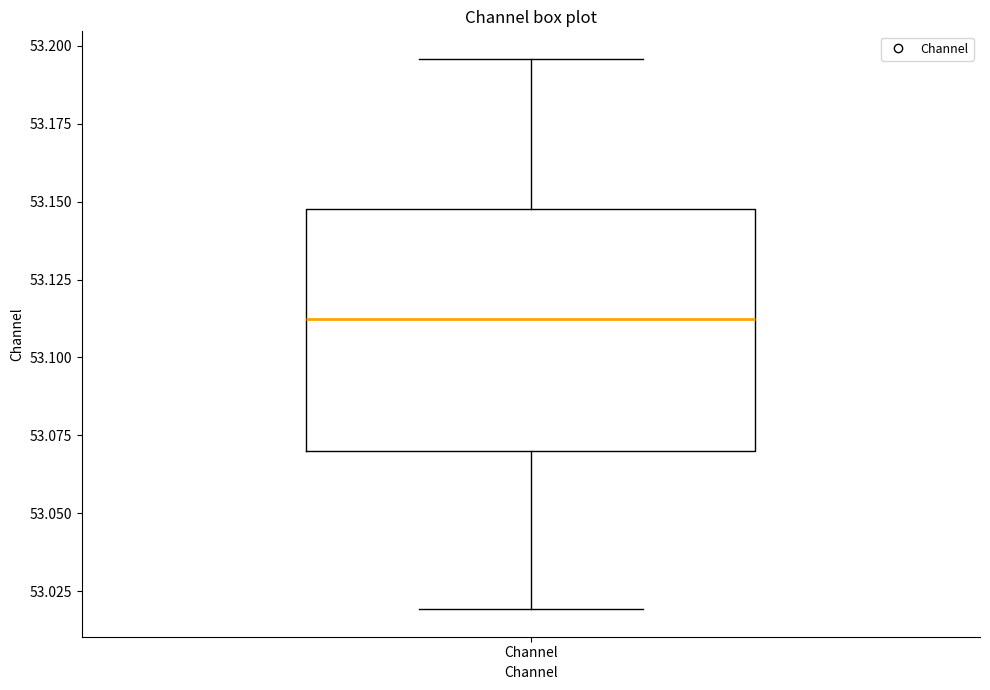

Read this box plot against the y-axis: the position of the median line, the range covered by the box, and the ends of both whiskers. The values are not printed on the chart, so give them approximately, as read against the axis.

median 53.110, box 53.070 to 53.150, whiskers 53.020 to 53.195